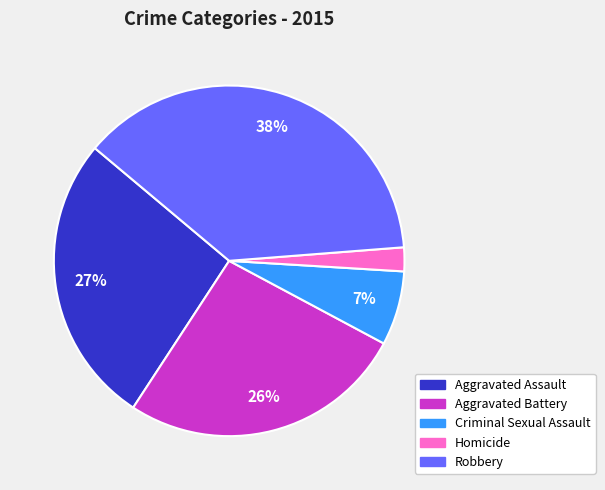

Is Homicide the majority of the pie?

No